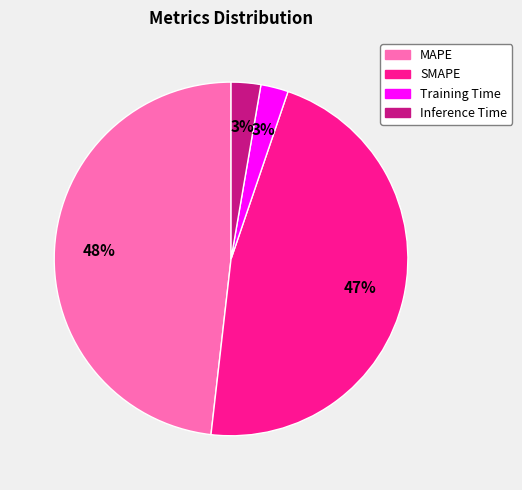

To the nearest percent, what percentage of the pie is Training Time?

3%